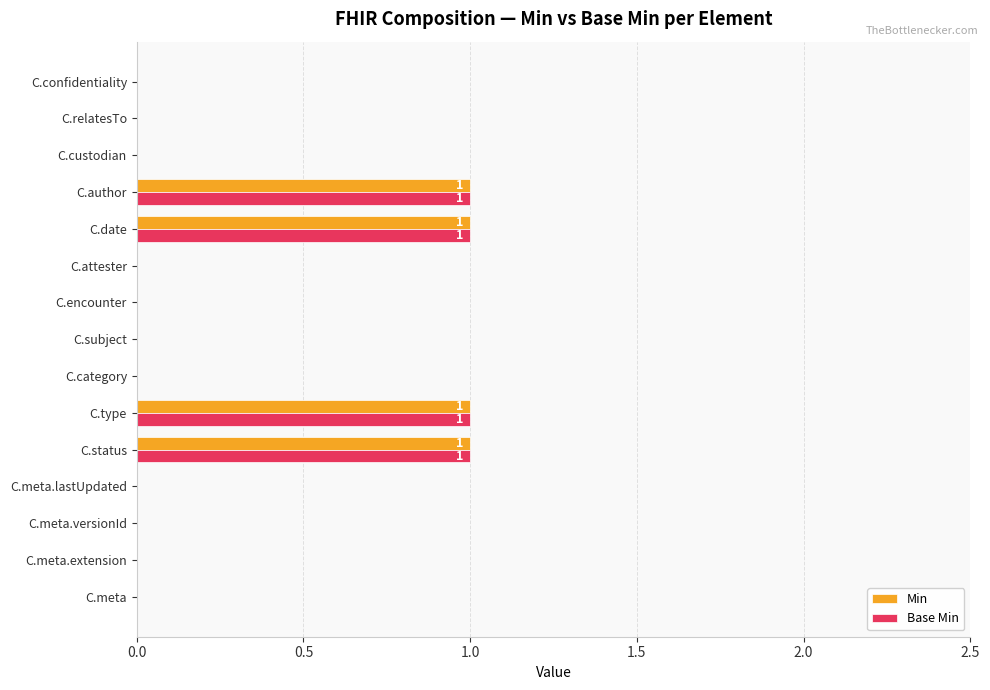

True or false: Base Min has a value of 1 at C.subject.

False